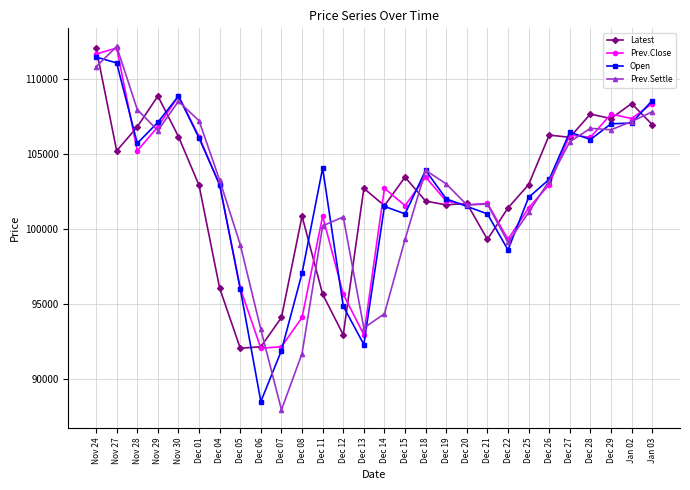

What is the value of the Latest point at the 10th from the left?

94100